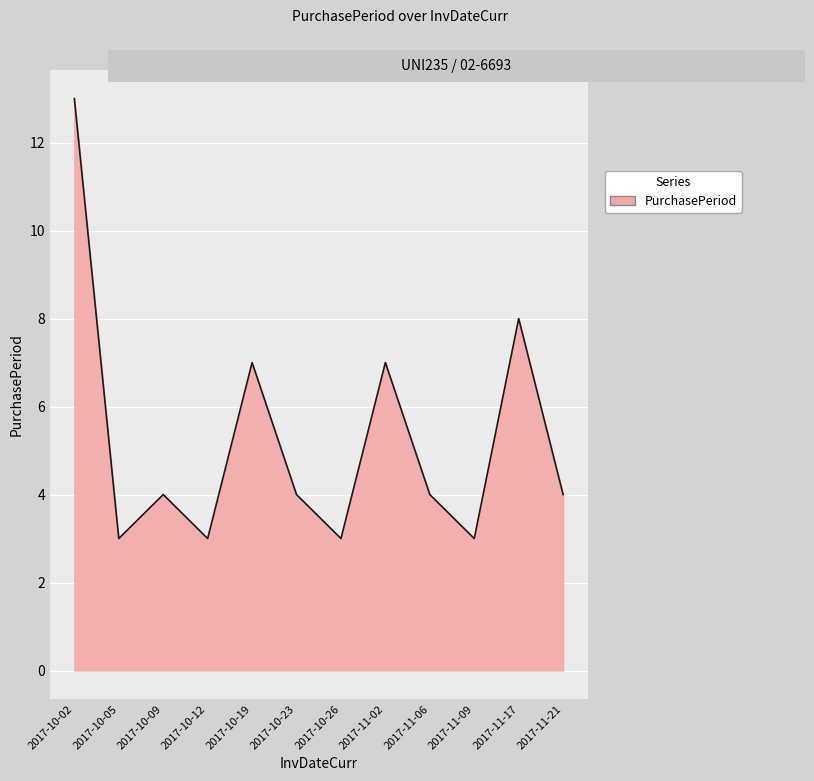

At which category does the data reach its first local peak?

2017-10-09